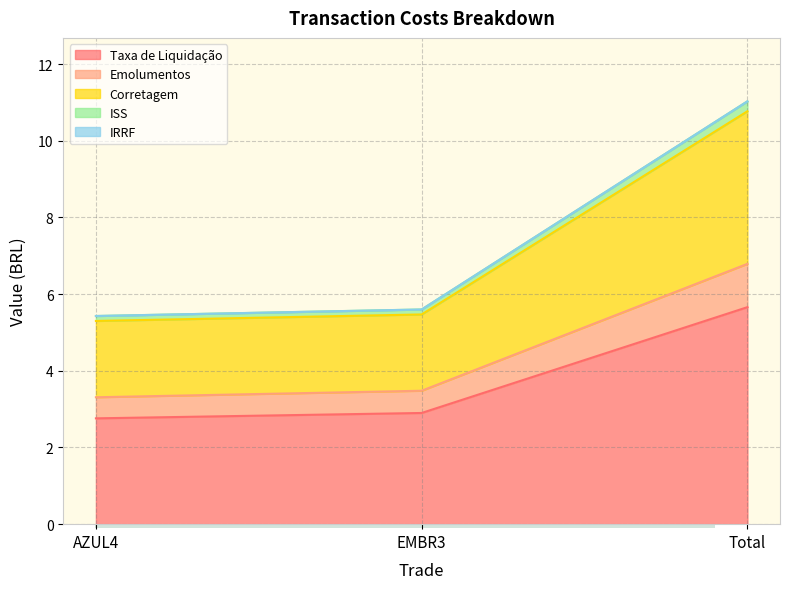

The value of Emolumentos at AZUL4 is 1.3. True or false?

False